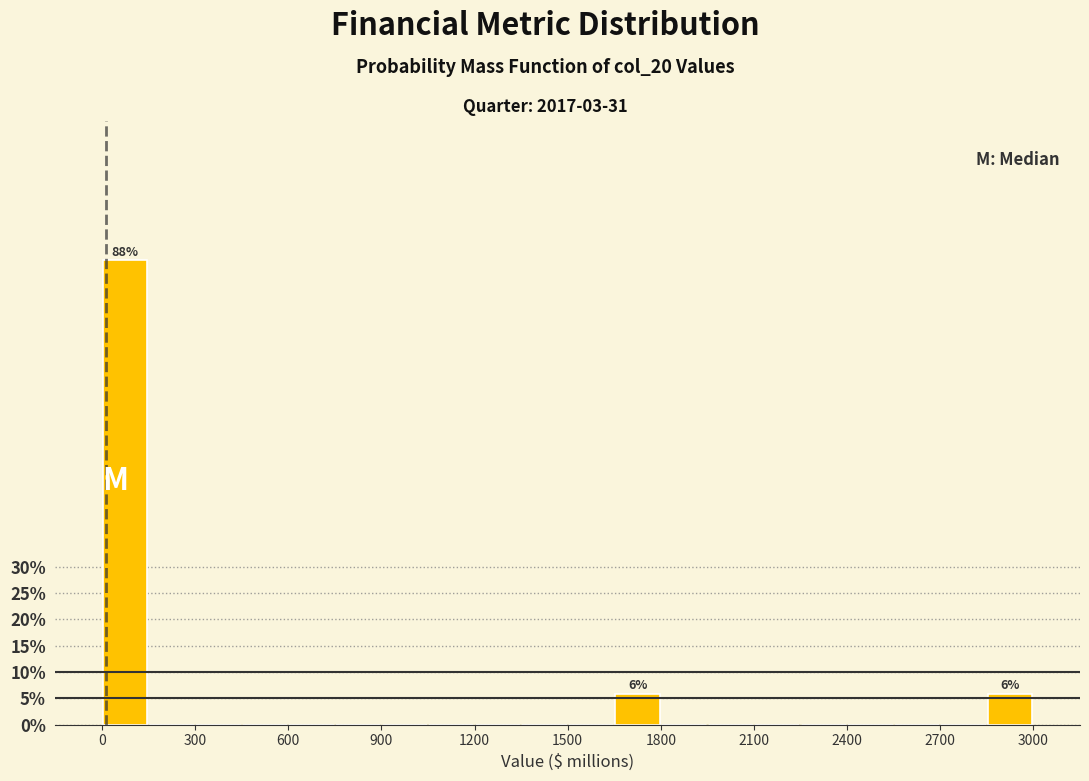

Around what value on the x-axis is the tallest bar? Give the approximate position of its centre, as read against the axis.

100